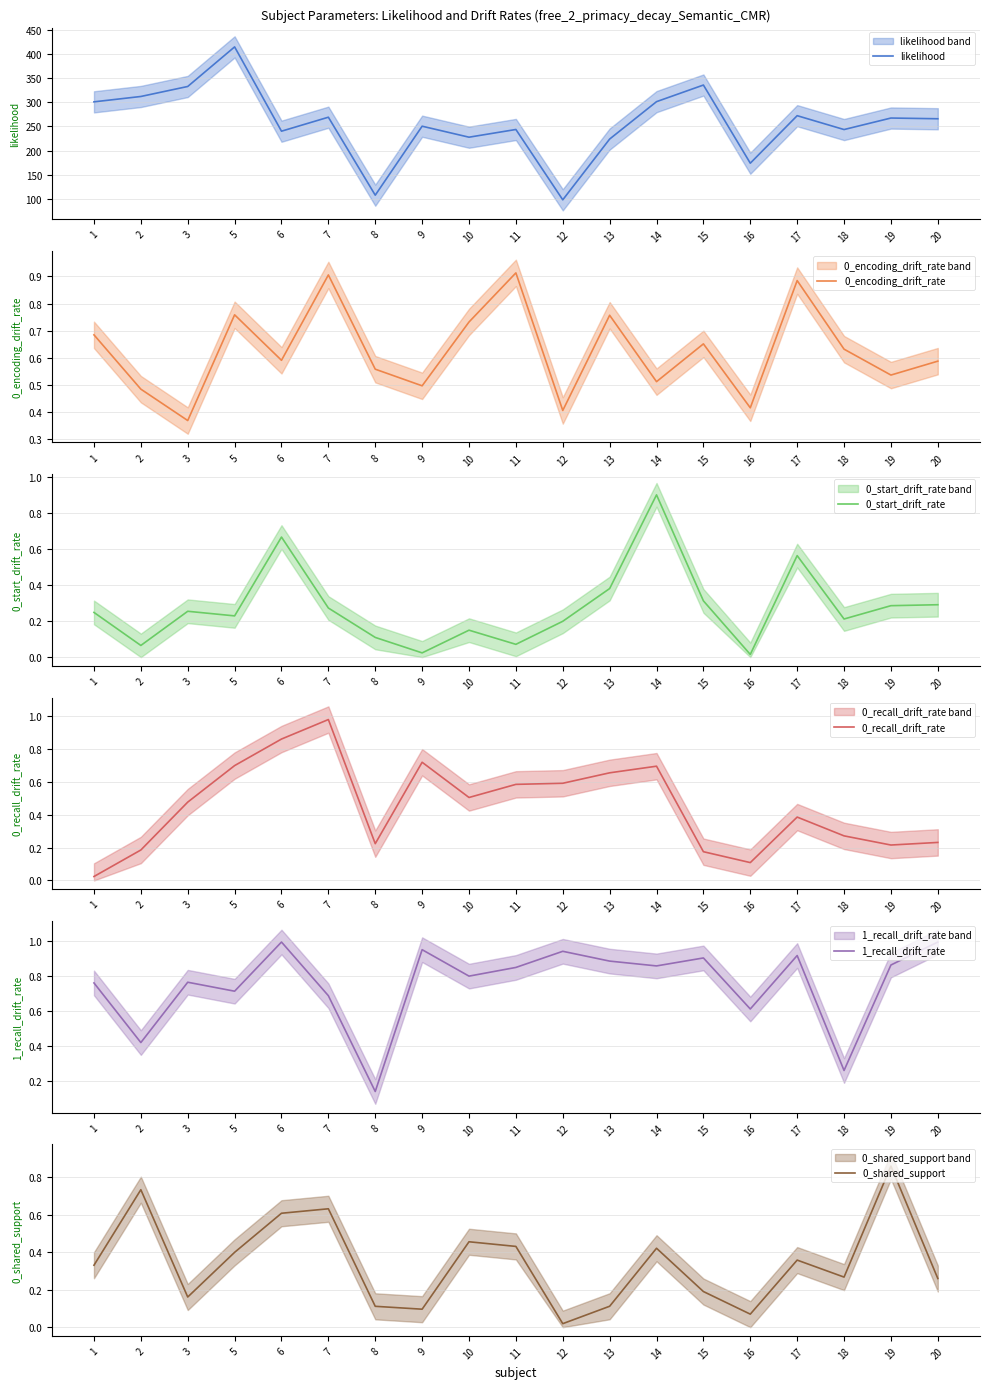

How many series are shown in this chart?

6